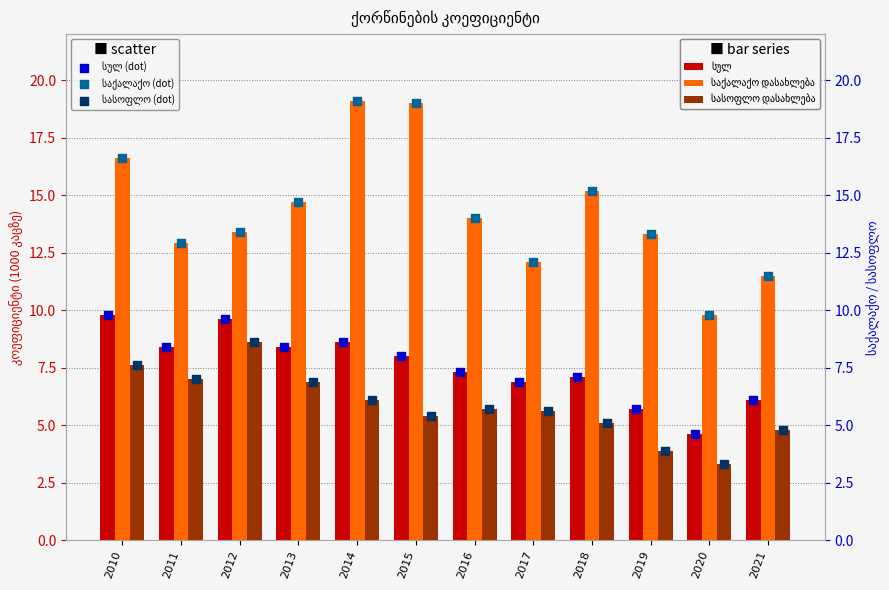

Which series contains the lowest Y value?

სასოფლო დასახლება